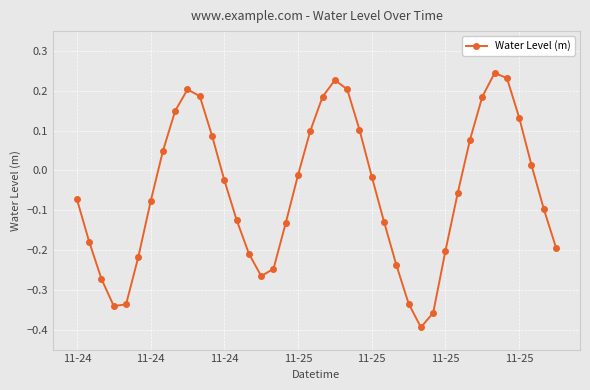

What is the difference between the maximum and second lowest values?

0.6